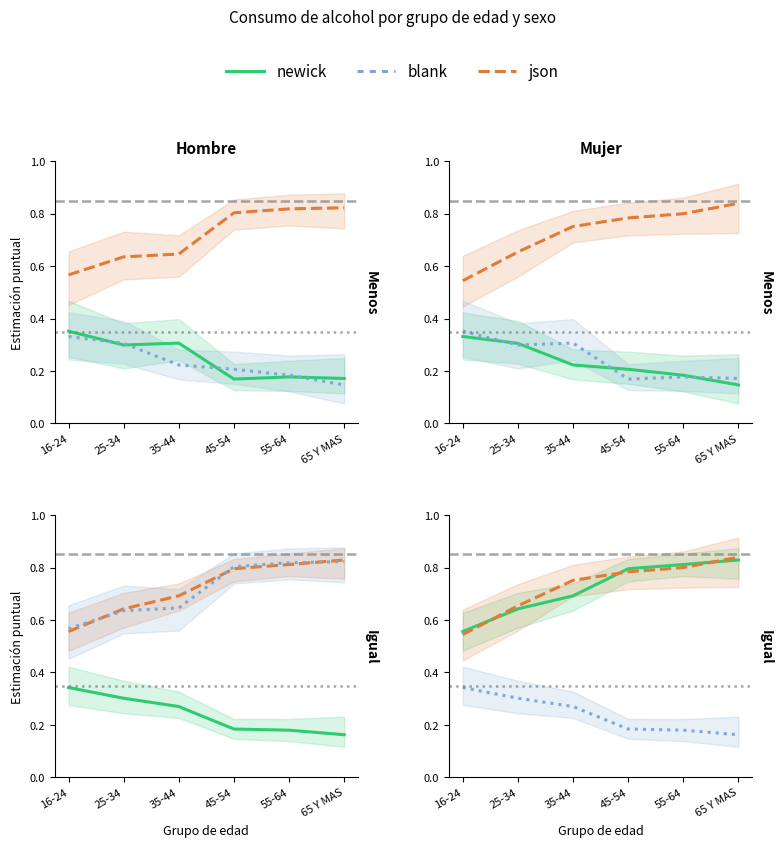

Which category has the lowest value in the newick series?

16-24